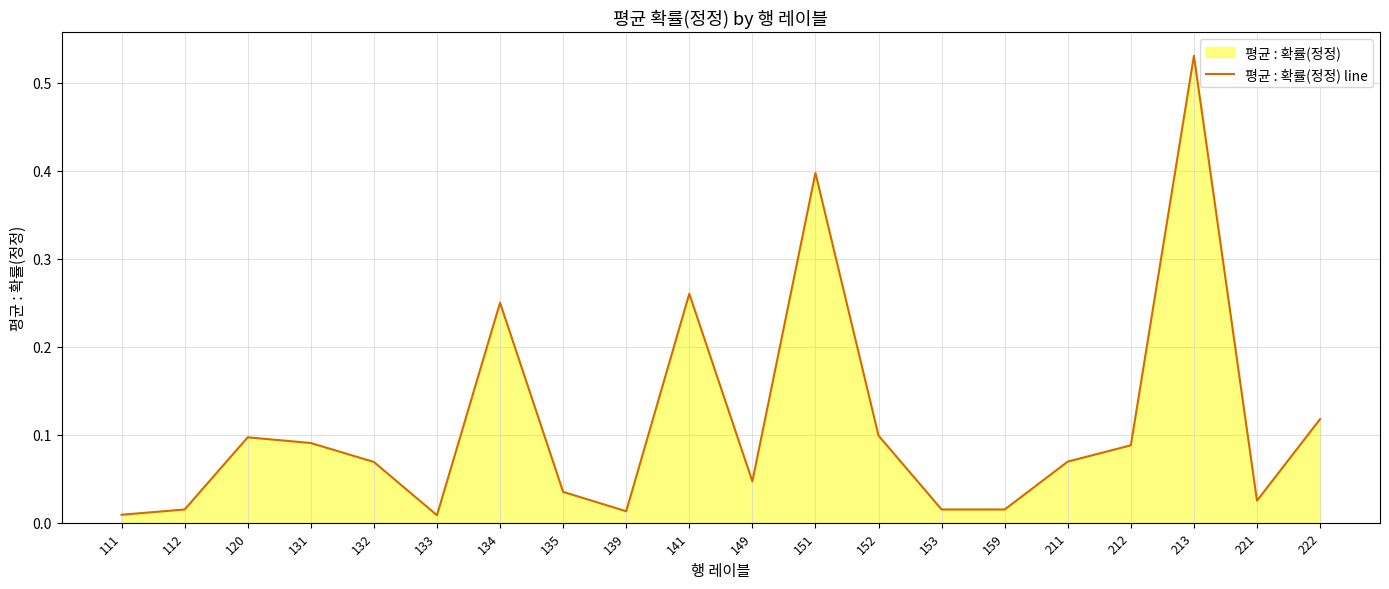

The chart shows a value of 0.1 at 222. True or false?

True